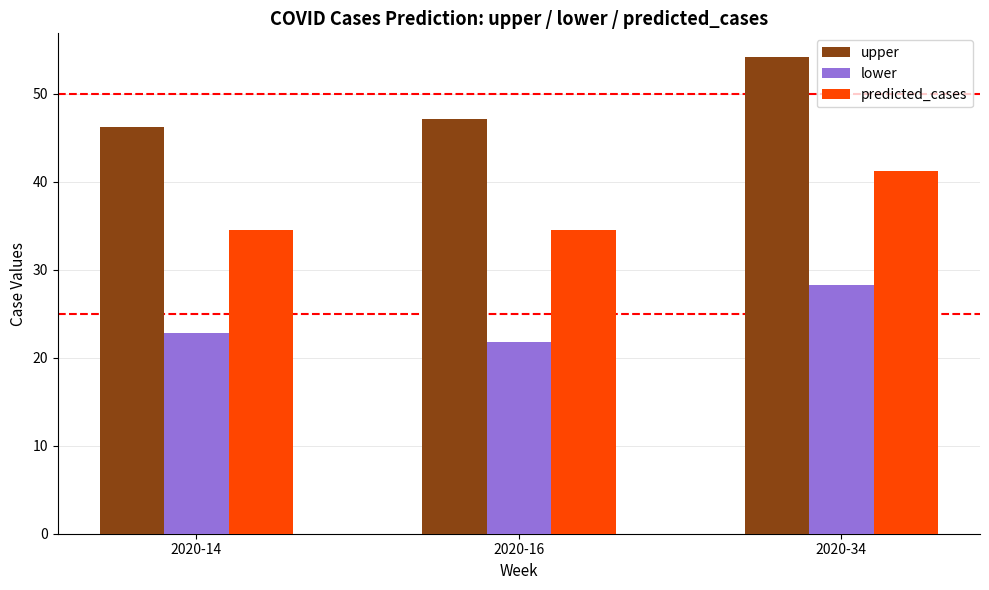

Which label corresponds to the smallest value in the chart?

2020-16